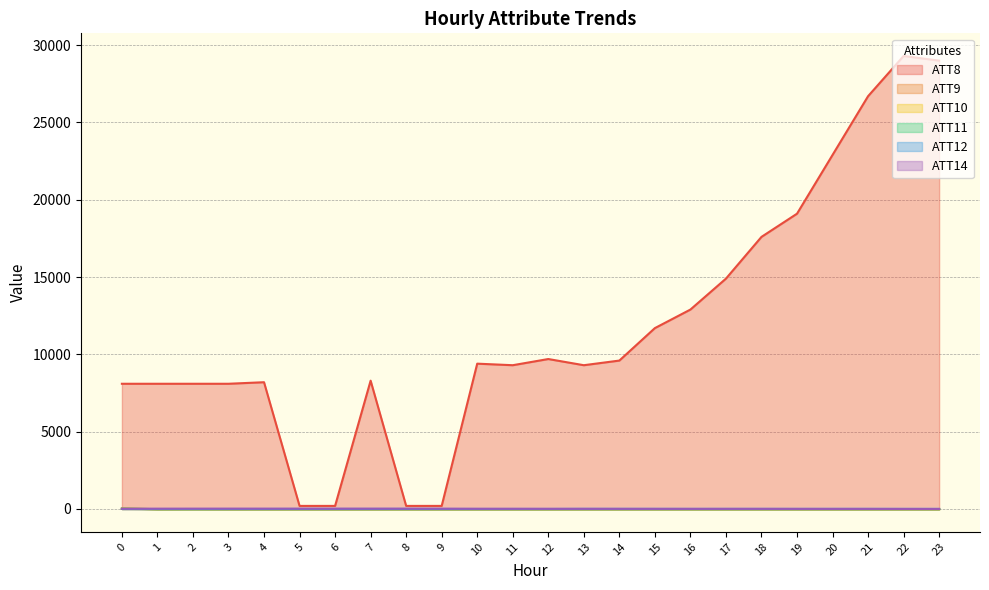

How many lines are shown in the chart?

6